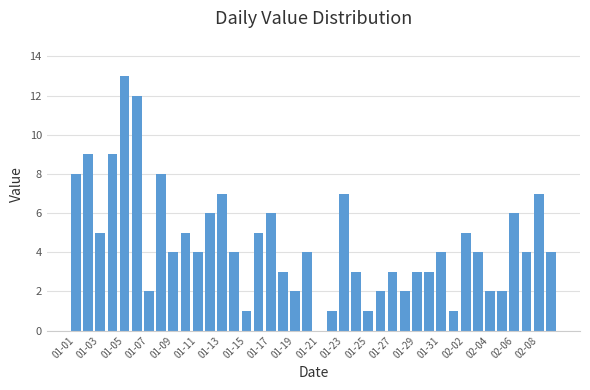

What is the sum of all values?

181